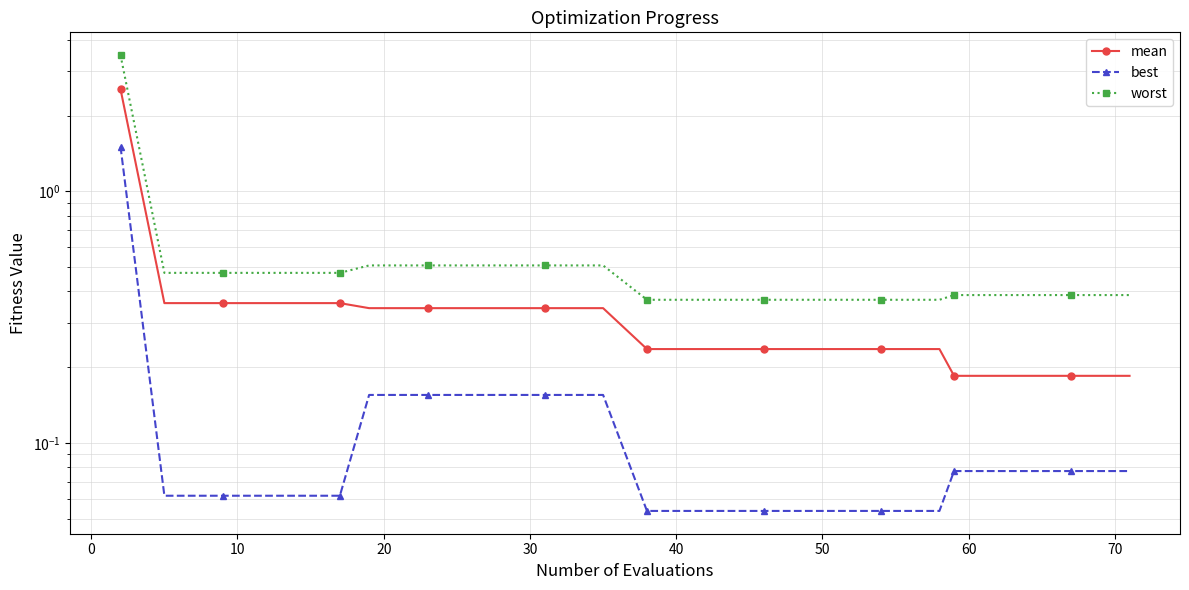

List the series in order of their peak value, lowest first.

best, mean, worst